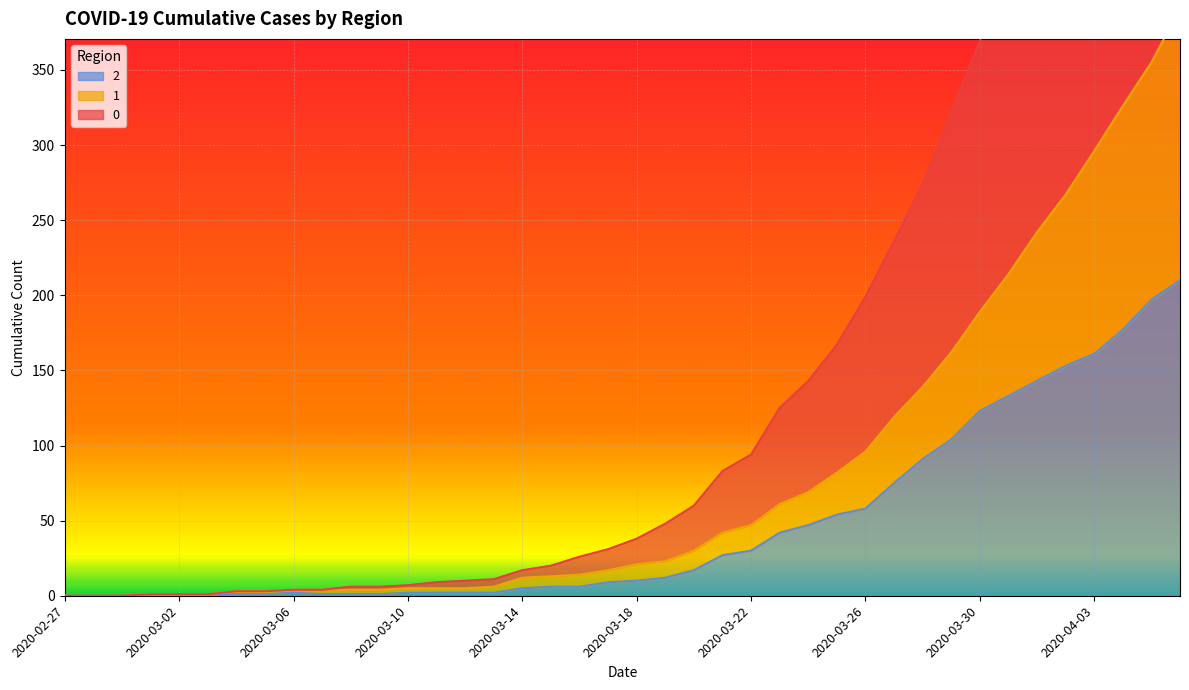

How many values in the 0 series exceed 38?

19